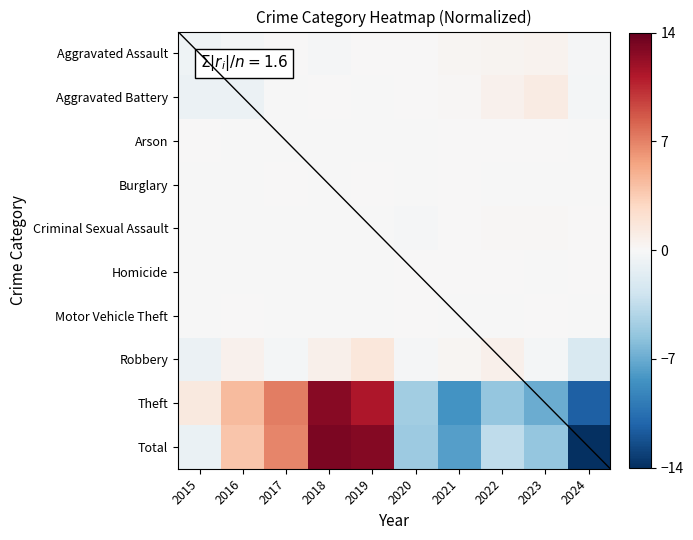

Reading left to right, extract all data points from this chart.

Aggravated Assault: 2015=-0.6	2016=-0.3	2017=0.0	2018=-0.2	2019=0.1	2020=0.0	2021=0.2	2022=0.4	2023=0.5	2024=-0.2
Aggravated Battery: 2015=-0.8	2016=-0.8	2017=-0.1	2018=0.0	2019=-0.0	2020=0.0	2021=0.2	2022=0.7	2023=1.2	2024=-0.2
Arson: 2015=0.0	2016=-0.0	2017=-0.0	2018=-0.0	2019=-0.0	2020=-0.0	2021=0.0	2022=0.0	2023=0.0	2024=-0.0
Burglary: 2015=-0.0	2016=-0.0	2017=0.0	2018=-0.0	2019=0.0	2020=-0.0	2021=0.0	2022=-0.0	2023=-0.0	2024=-0.0
Criminal Sexual Assault: 2015=-0.0	2016=-0.1	2017=-0.1	2018=-0.0	2019=-0.1	2020=-0.1	2021=0.0	2022=0.1	2023=0.1	2024=0.0
Homicide: 2015=-0.0	2016=-0.0	2017=-0.0	2018=-0.0	2019=-0.0	2020=0.0	2021=0.0	2022=0.0	2023=-0.0	2024=0.0
Motor Vehicle Theft: 2015=-0.0	2016=0.0	2017=-0.0	2018=-0.0	2019=-0.0	2020=0.0	2021=-0.0	2022=-0.0	2023=0.0	2024=-0.0
Robbery: 2015=-0.9	2016=0.6	2017=-0.2	2018=0.7	2019=1.6	2020=-0.2	2021=0.2	2022=0.7	2023=-0.3	2024=-2.2
Theft: 2015=1.4	2016=4.4	2017=7.2	2018=12.7	2019=11.3	2020=-4.8	2021=-8.4	2022=-5.5	2023=-6.9	2024=-11.4
Total: 2015=-0.9	2016=3.8	2017=6.8	2018=13.2	2019=12.9	2020=-5.1	2021=-7.7	2022=-3.5	2023=-5.4	2024=-14.0